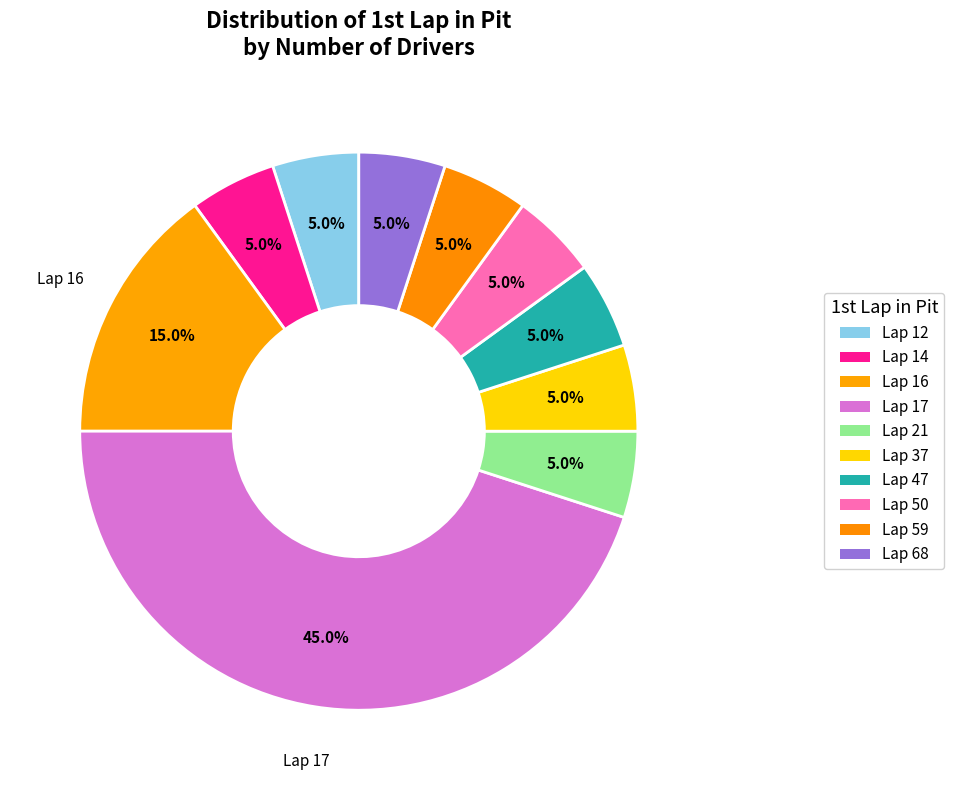

How many slices are in this pie chart?

10